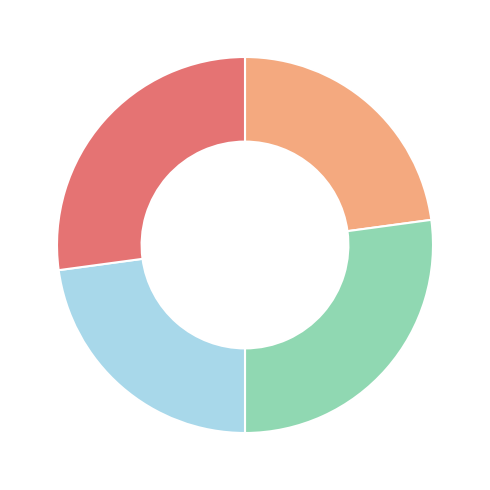

Does any single category account for the majority?

No